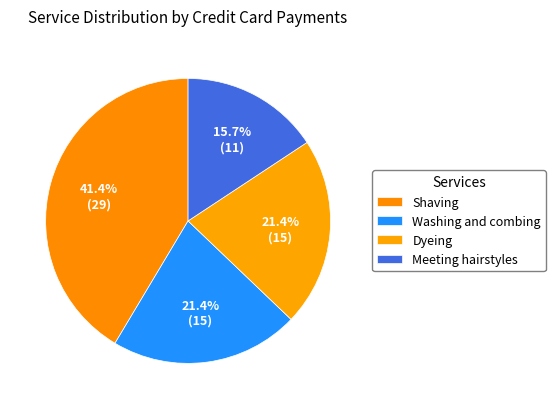

What is the change in value from Shaving to Meeting hairstyles?

-18